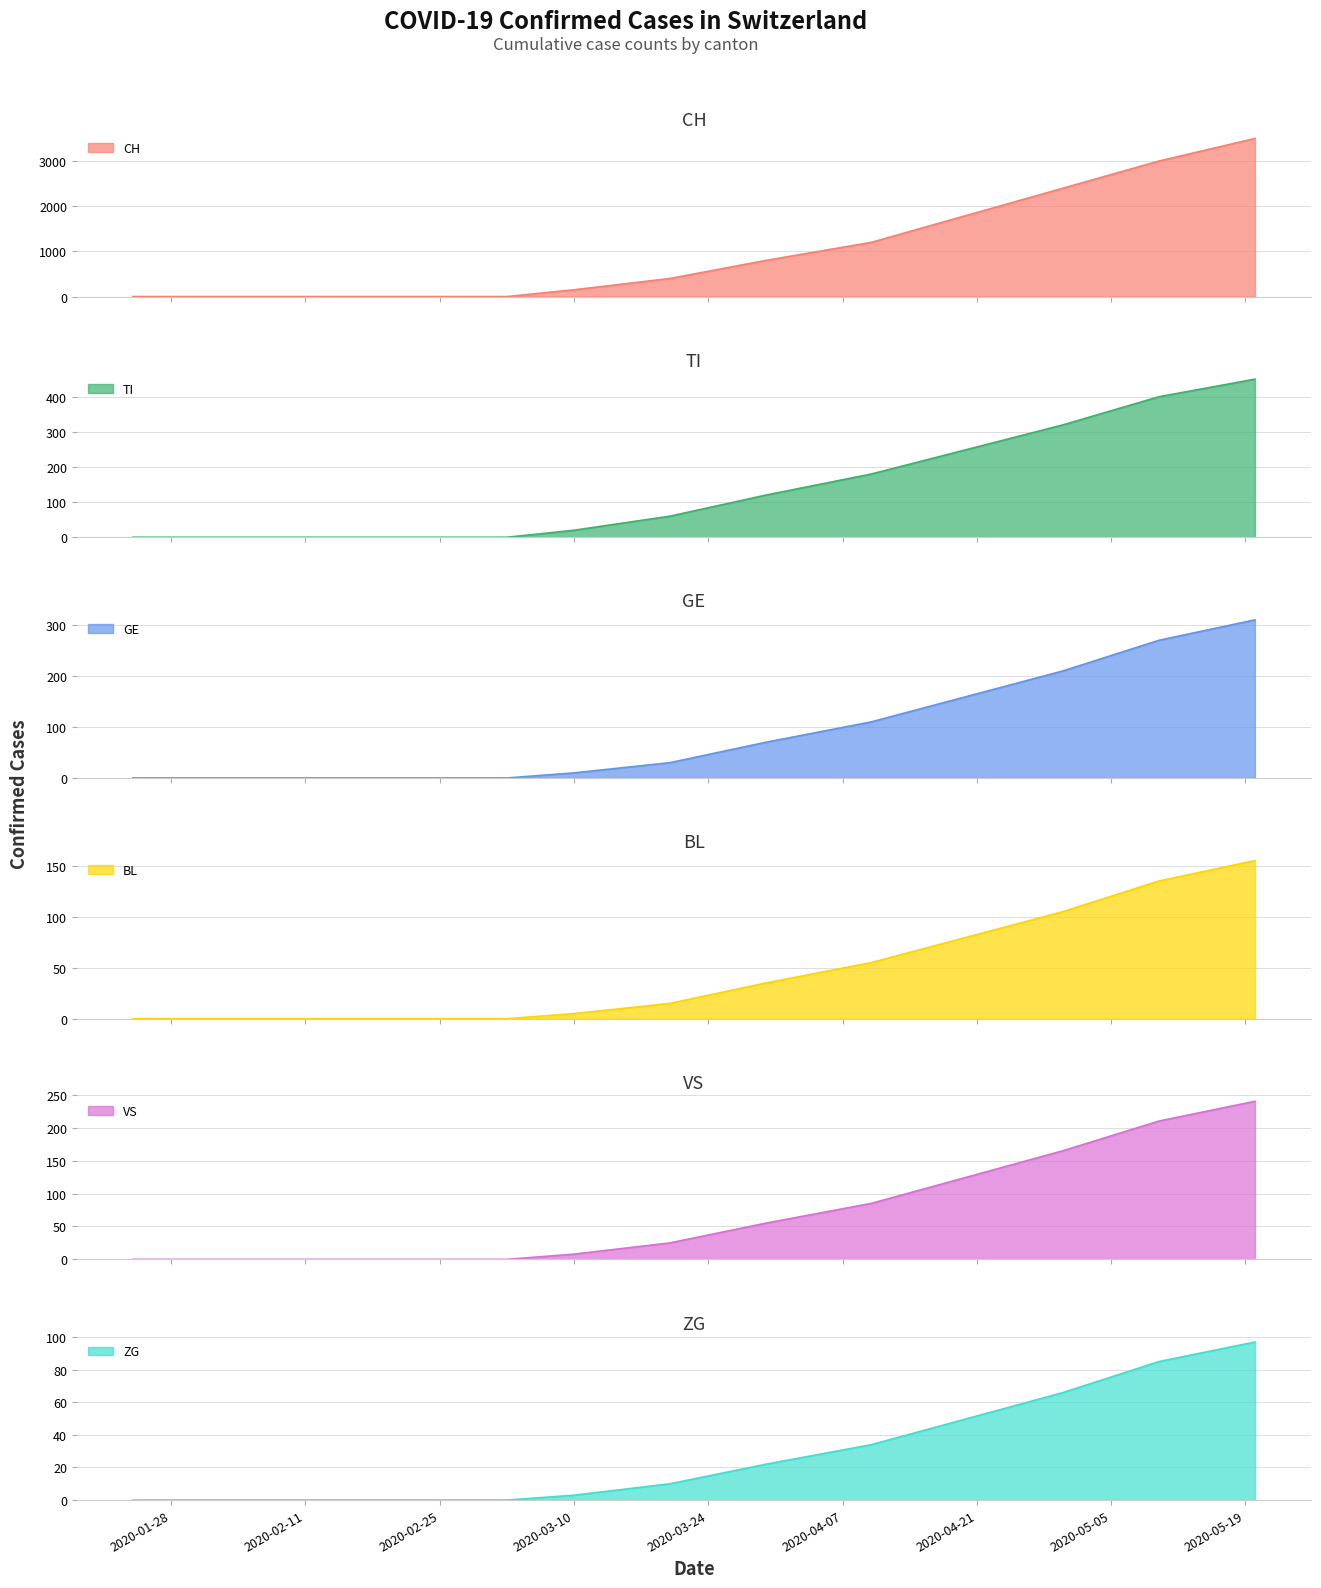

What position from the right is 2020-04-30?

3